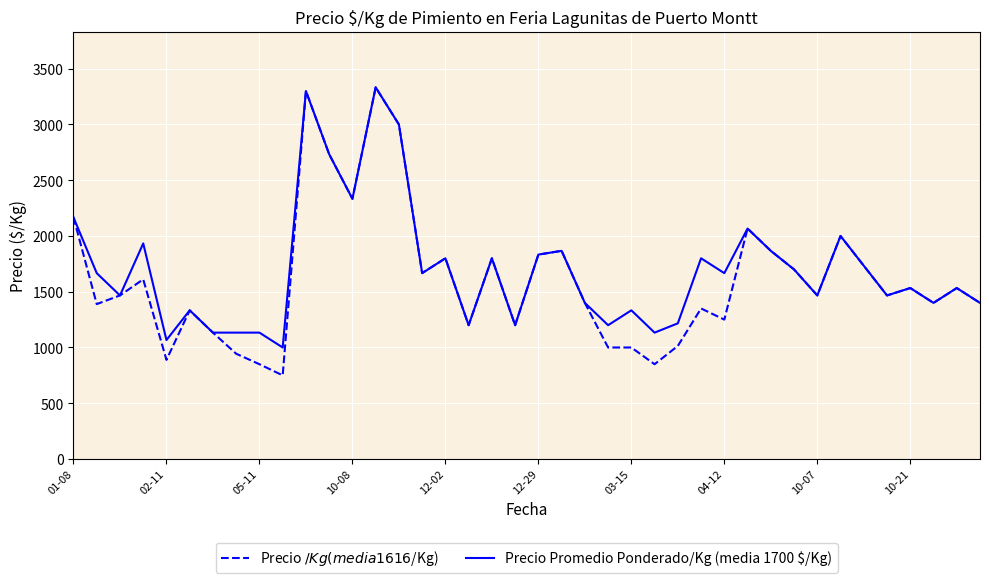

What is the greatest value displayed?

3333.3